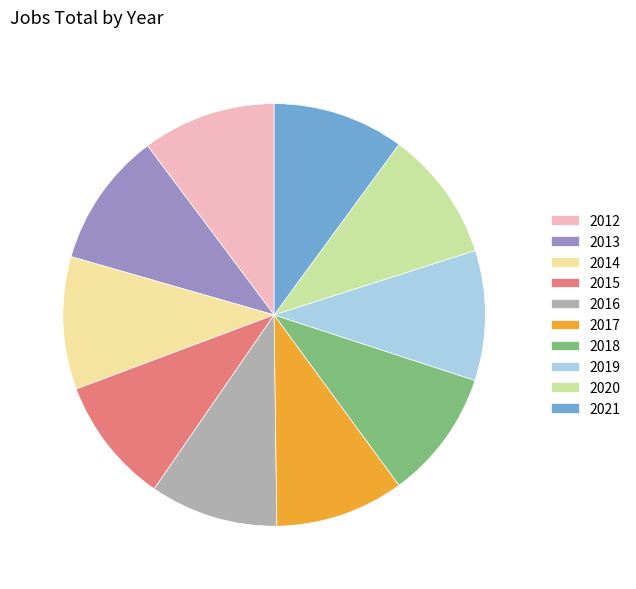

How many segments does this pie chart have?

10